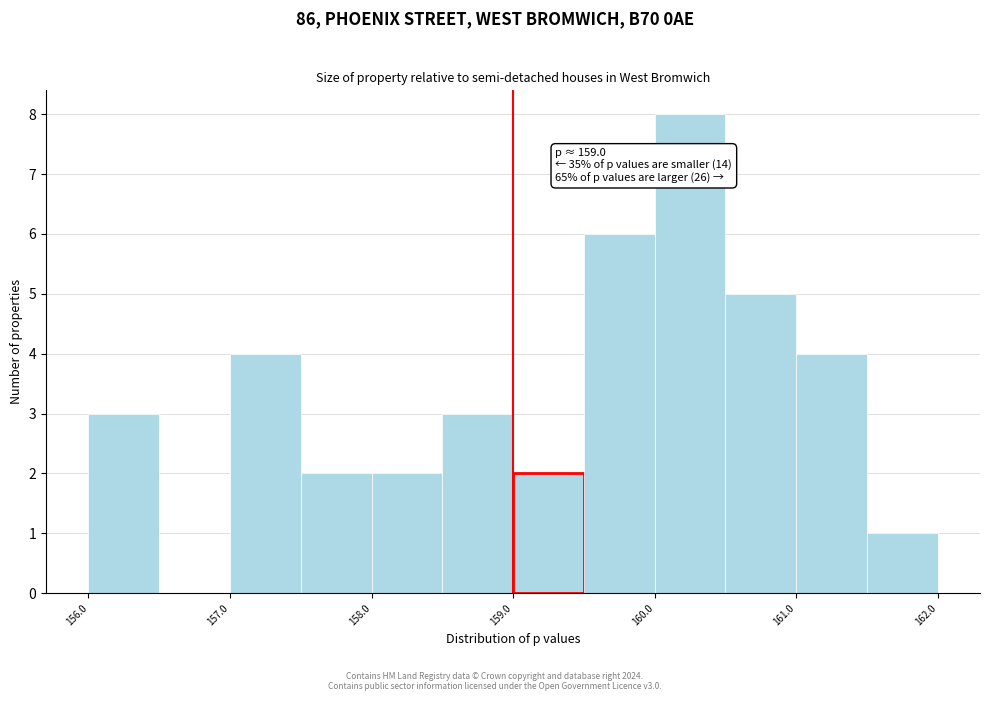

Which range on the x-axis has the tallest bar?

160.0 to 160.5